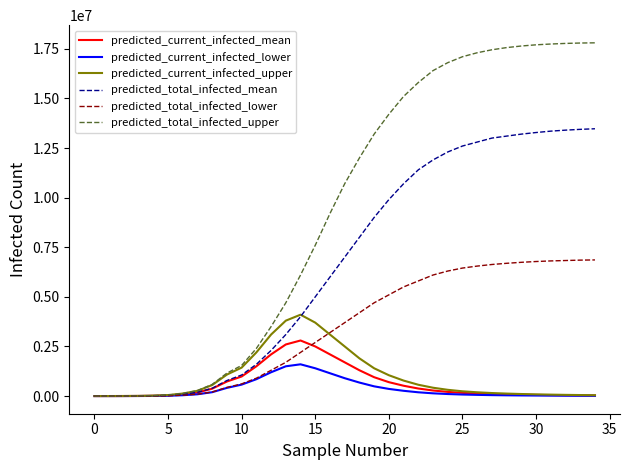

Which series has the widest spread of values?

predicted_total_infected_upper